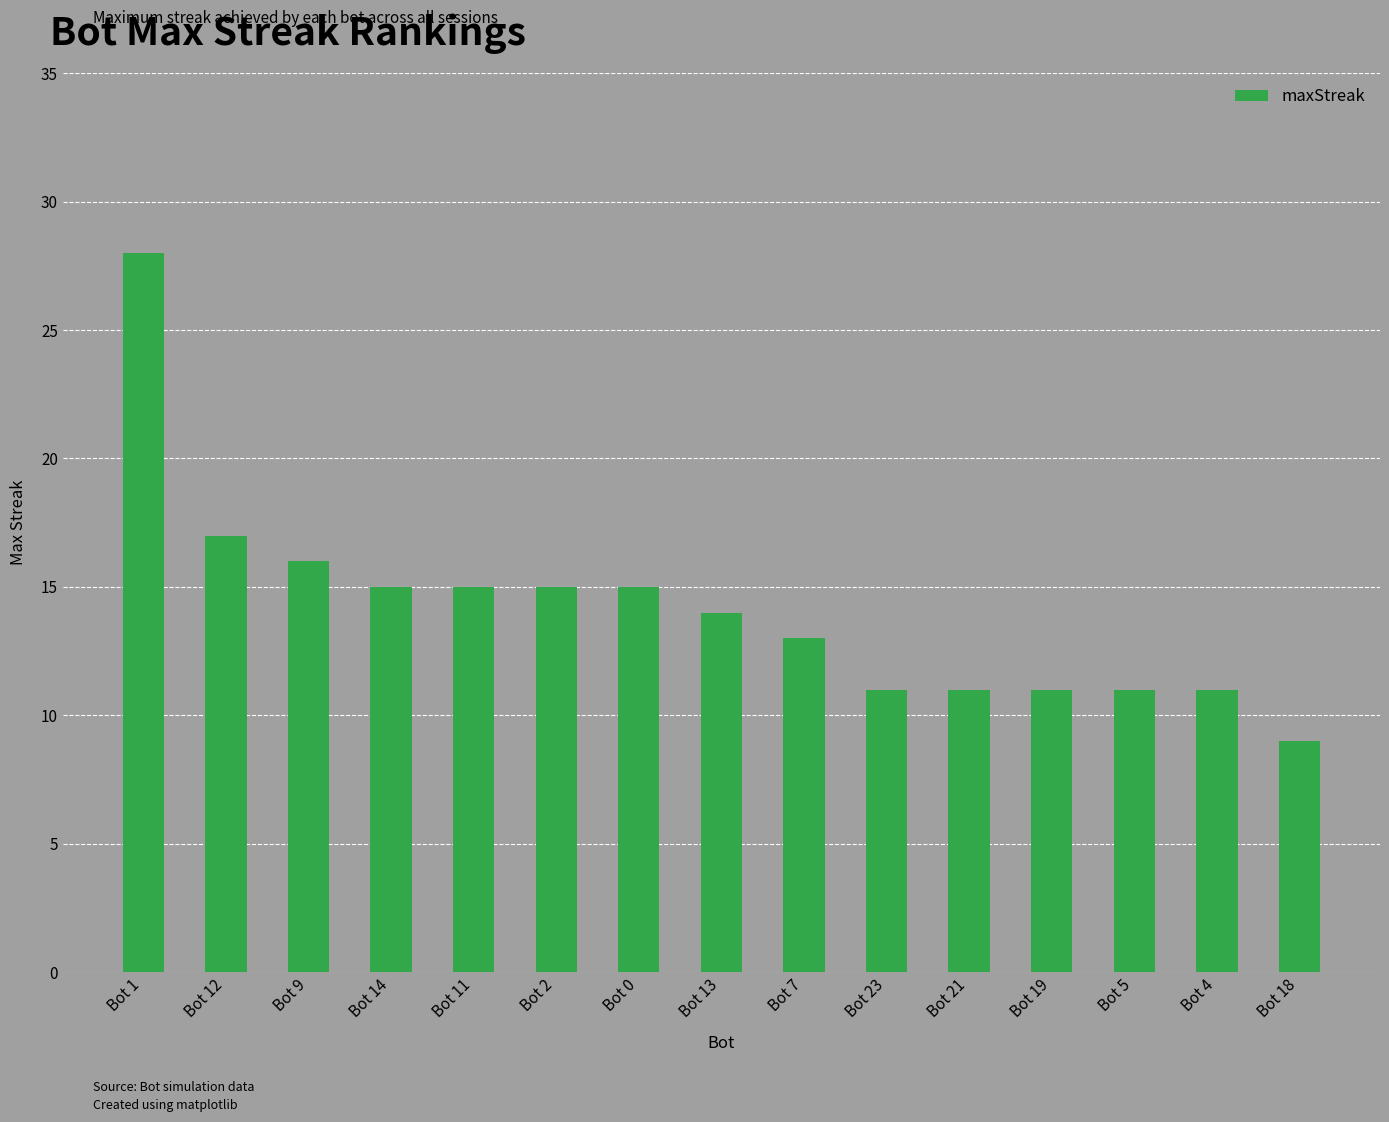

Read the value at Bot 21.

11